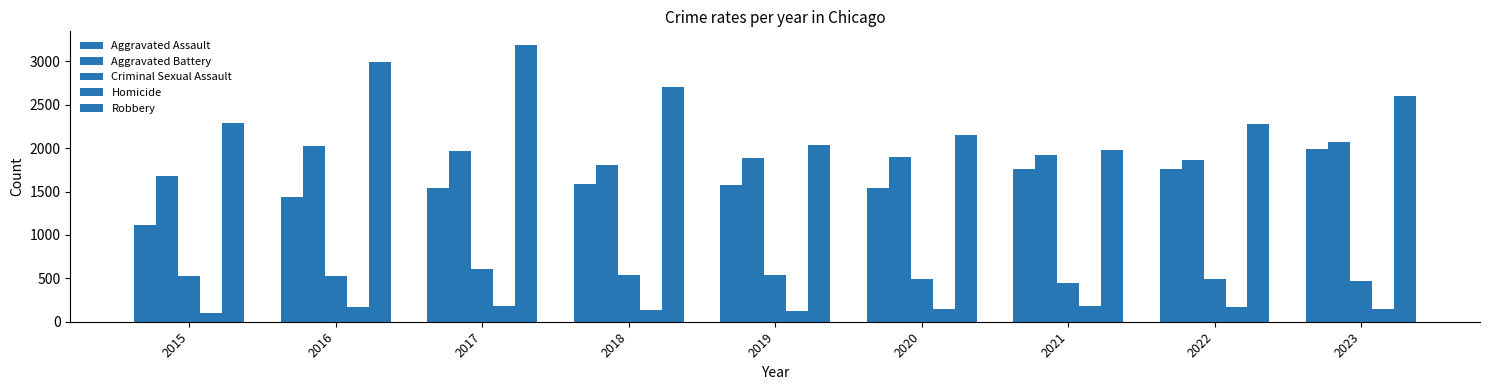

How many groups of bars are there?

9